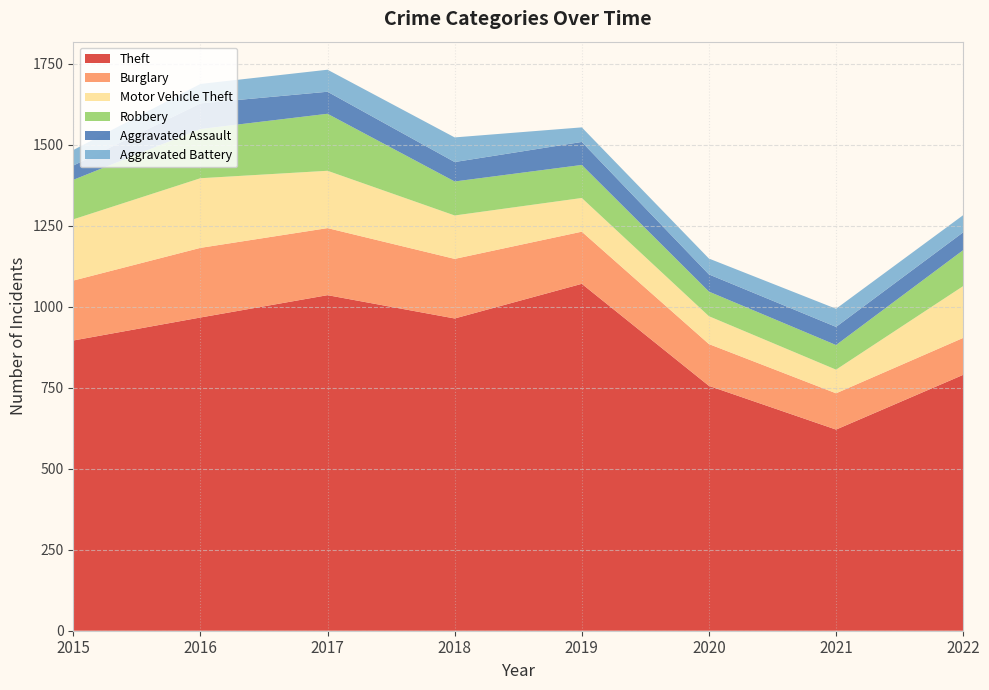

Reading left to right, transcribe all the data shown in this chart.

Theft: 2015=896	2016=967	2017=1036	2018=964	2019=1071	2020=756	2021=621	2022=790
Burglary: 2015=185	2016=215	2017=207	2018=184	2019=161	2020=129	2021=112	2022=114
Motor Vehicle Theft: 2015=189	2016=215	2017=177	2018=134	2019=104	2020=86	2021=73	2022=160
Robbery: 2015=122	2016=152	2017=176	2018=105	2019=102	2020=76	2021=76	2022=111
Aggravated Assault: 2015=44	2016=79	2017=68	2018=60	2019=71	2020=53	2021=56	2022=55
Aggravated Battery: 2015=48	2016=60	2017=68	2018=76	2019=45	2020=49	2021=56	2022=53